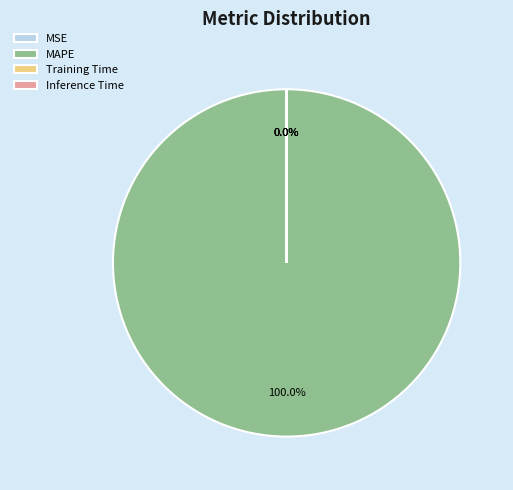

To the nearest percent, what percentage of the pie is MAPE?

100%